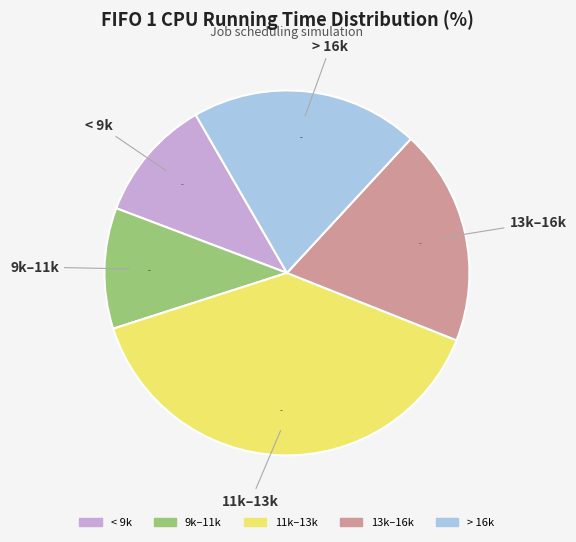

Is there a majority slice in this chart?

No